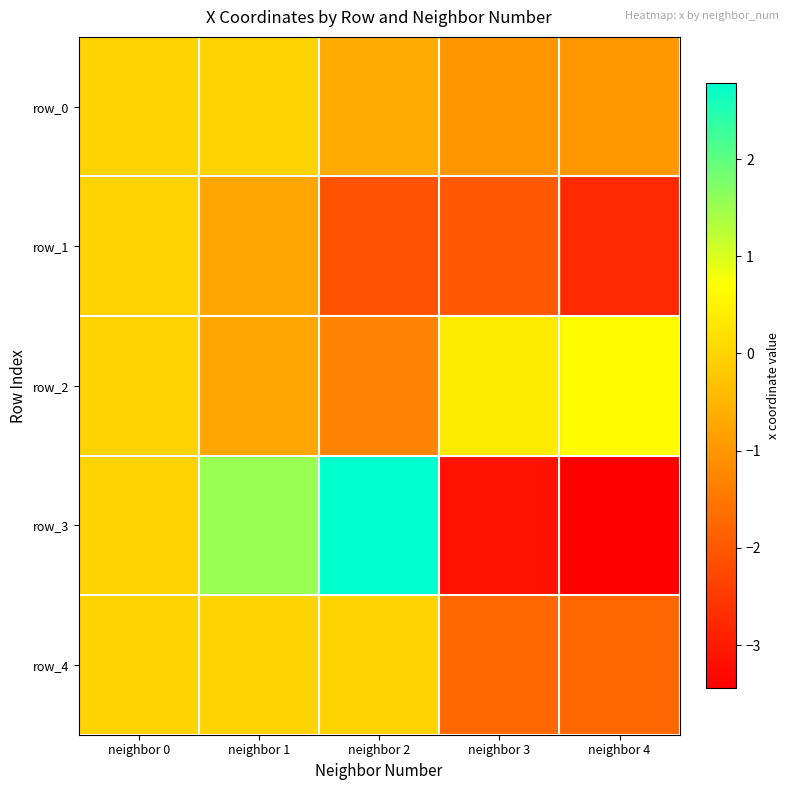

Rank the series by their maximum value, from highest to lowest.

row_3, row_2, row_0, row_1, row_4